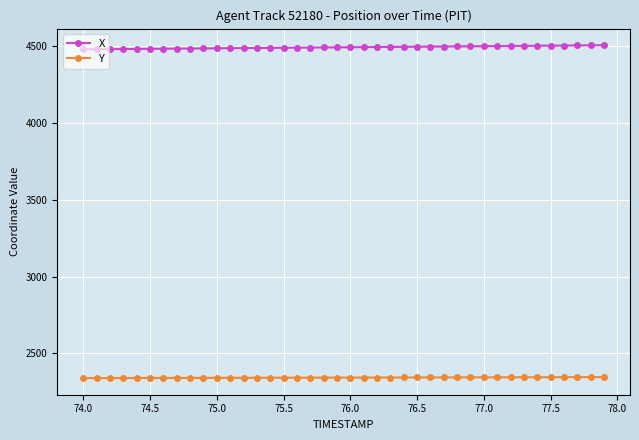

What is the sum of all Y values?

93713.7